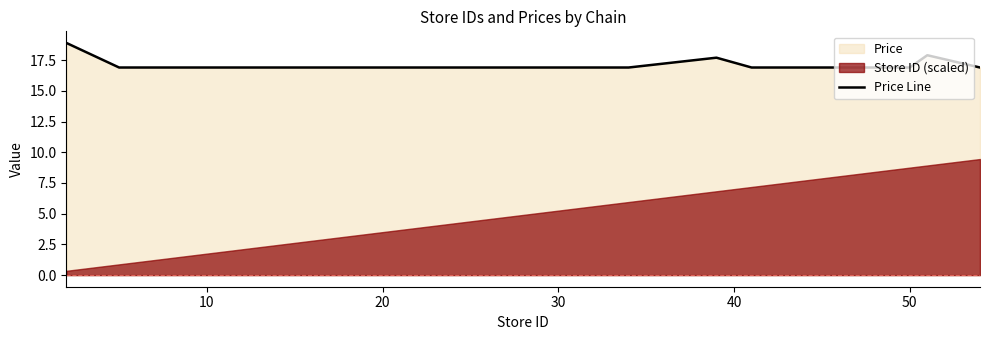

What is the maximum value for Price Line?

18.9